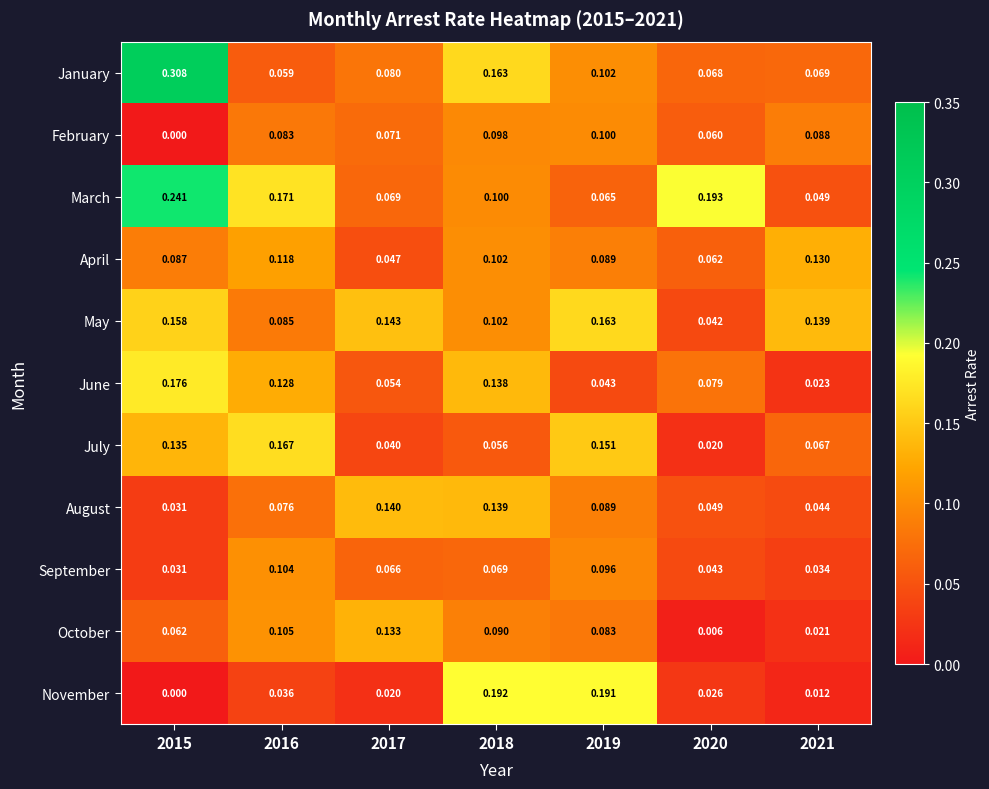

What is the difference between the highest and lowest values at 2018?

0.1